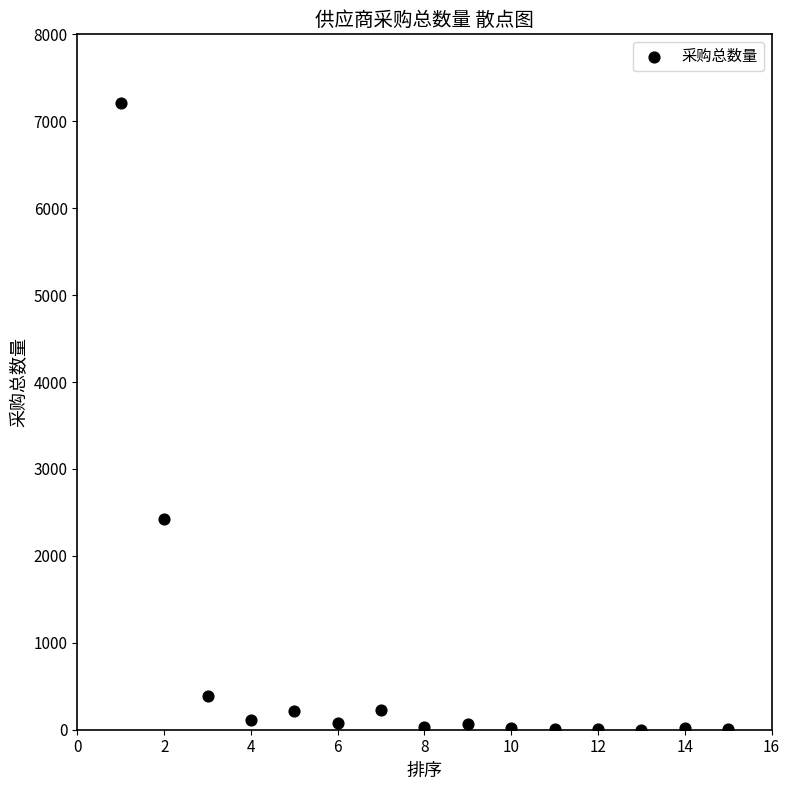

What Y value in the scatter plot is closest to 3606?

2422.0